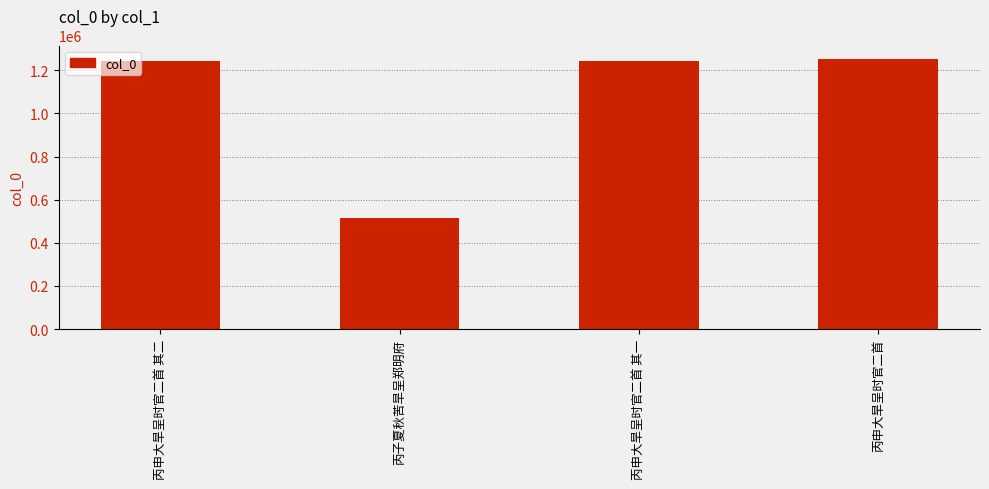

True or false: the data shows 1243672 at 丙申大旱呈时官二首 其一.

True